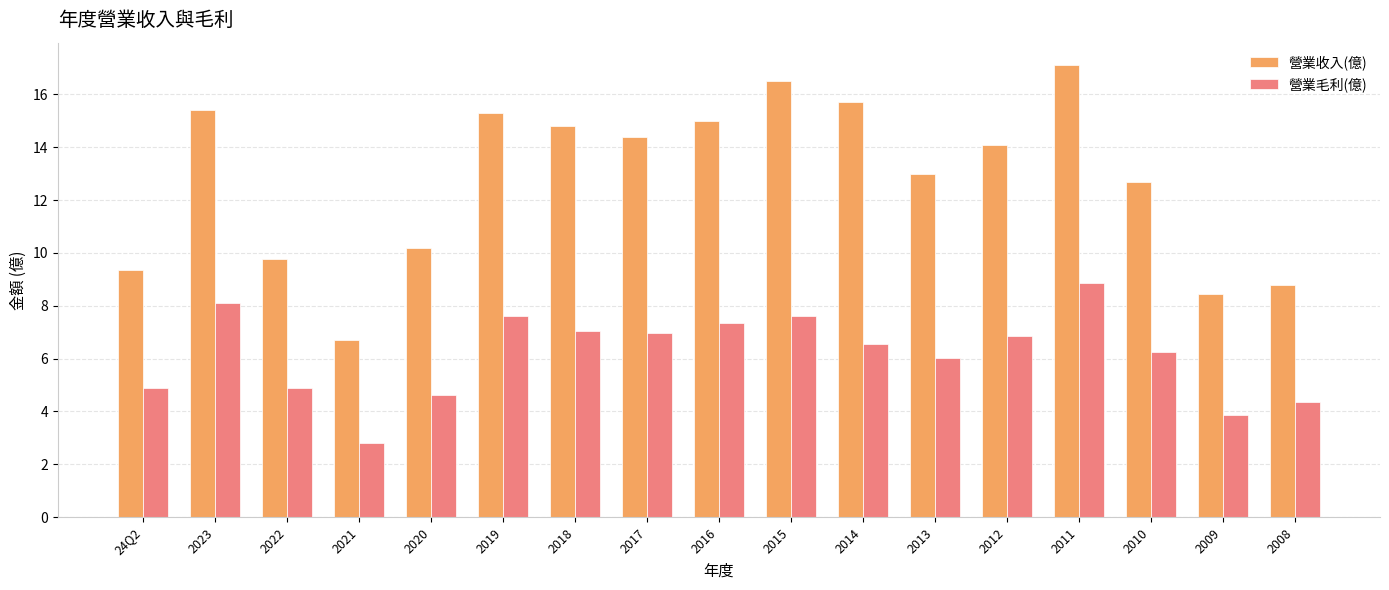

Are the bars horizontal?

No